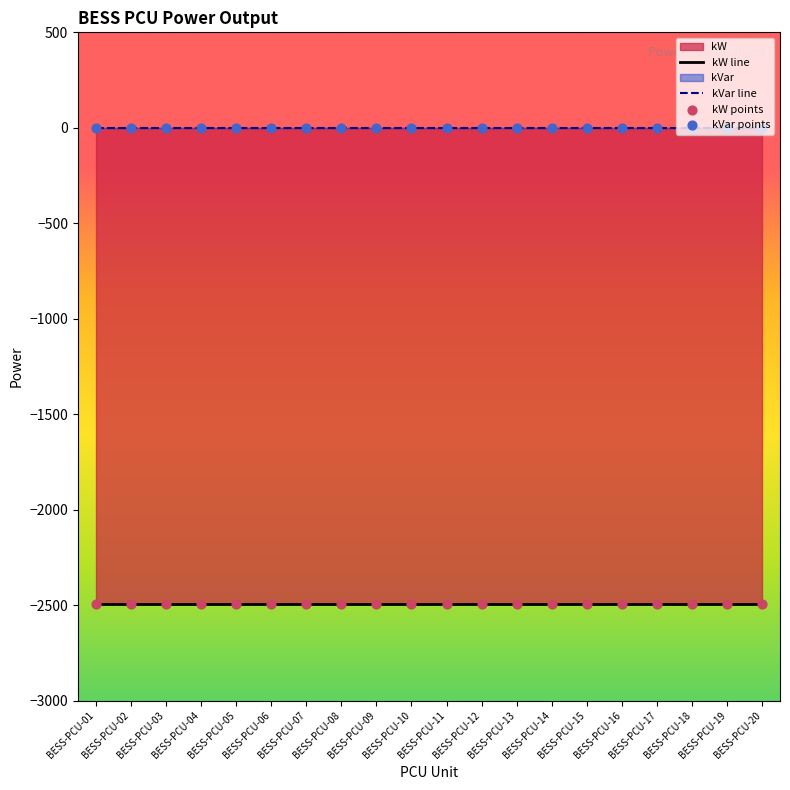

At which category is the sum across all series the highest?

BESS-PCU-01